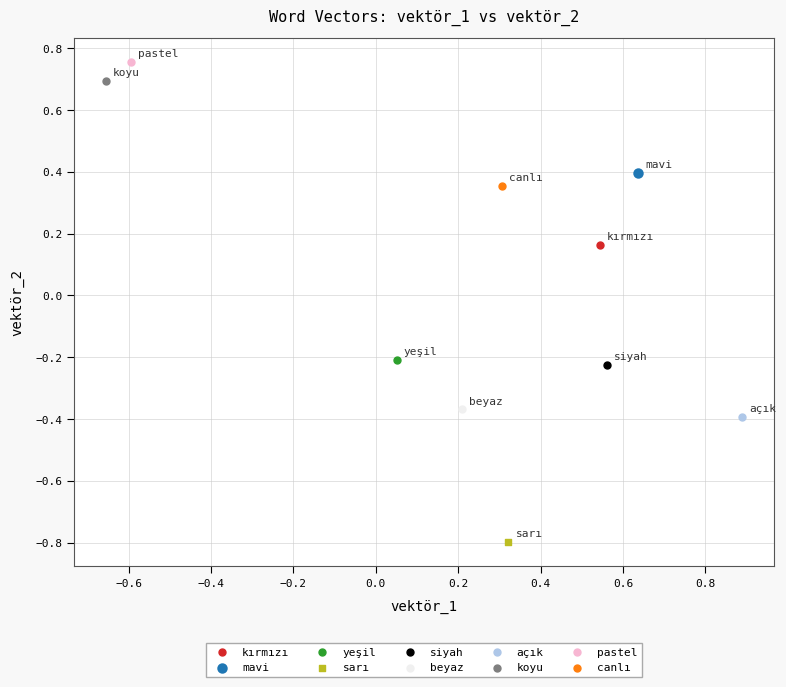

Which series reaches the minimum Y coordinate?

sarı